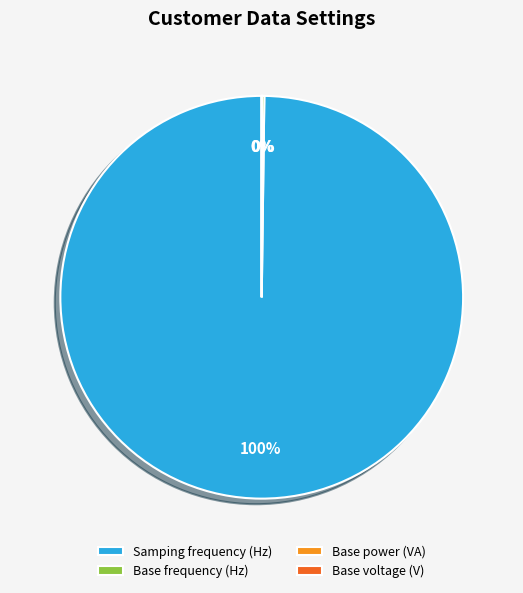

To the nearest percent, what is the average slice percentage?

25%